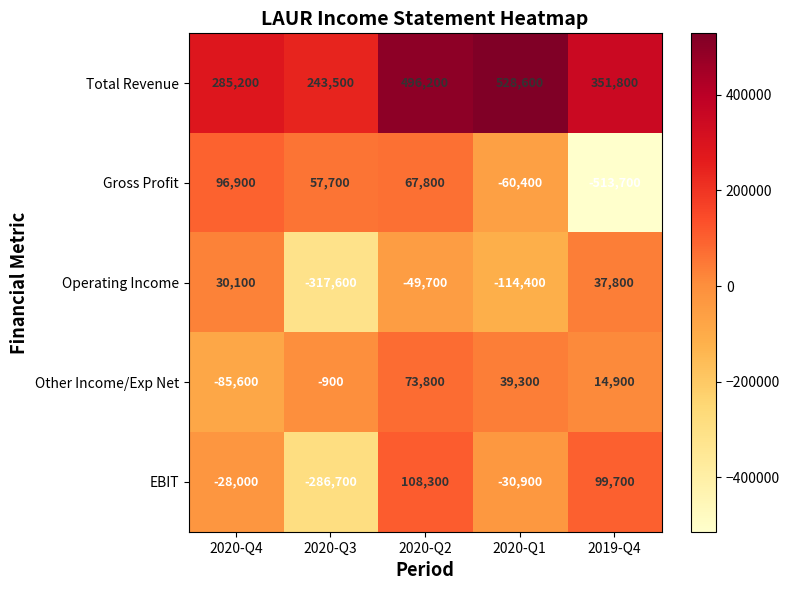

What is the sum of the Gross Profit values at 2020-Q1 and 2020-Q2?

7400